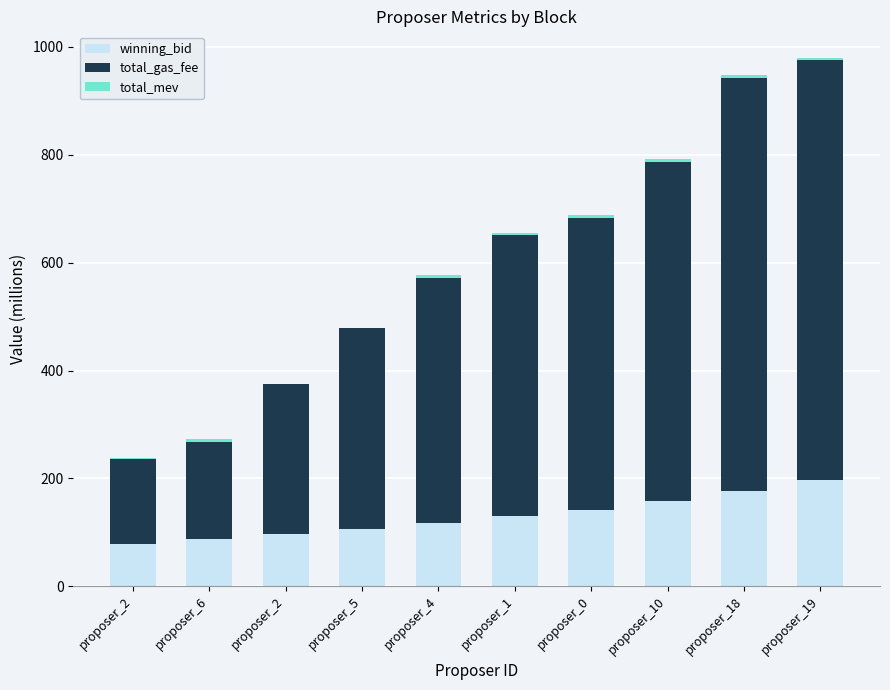

What is the sum of the total_gas_fee values at proposer_1 and proposer_19?

1298.9